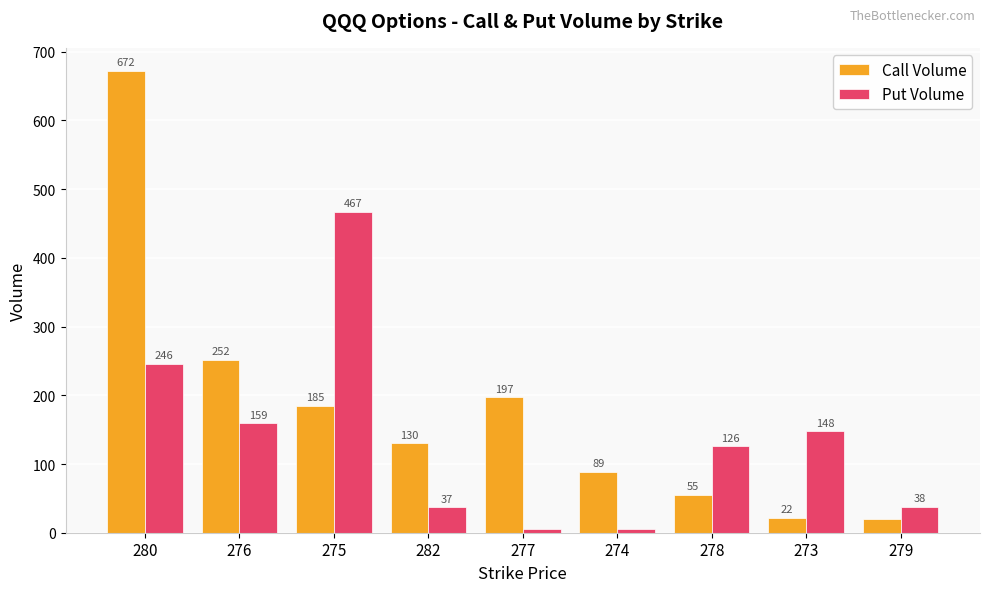

Where is Call Volume nearest to the value 346?

276